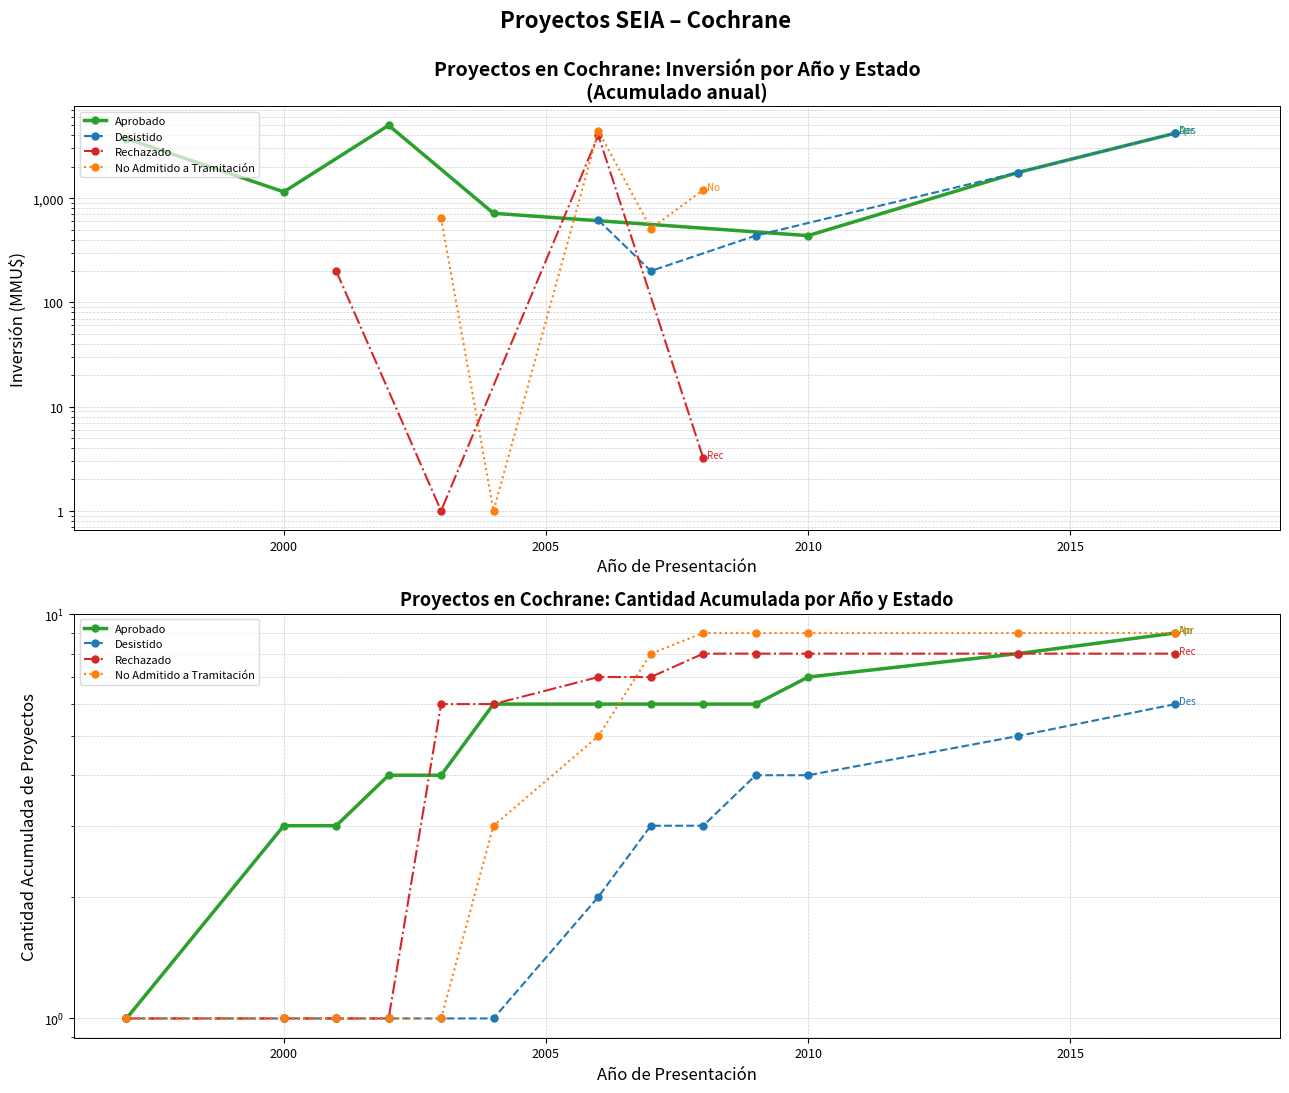

What is the difference between the maximum and minimum values in the No Admitido a Tramitación series?

8